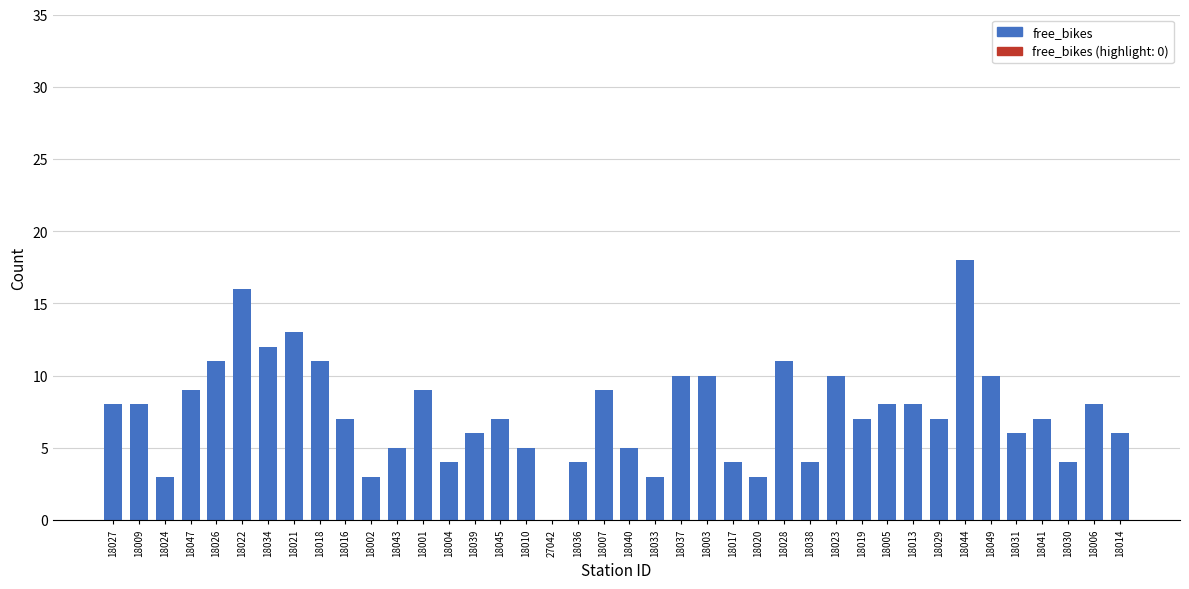

What is the sum of the values at 18014 and 18016?

13